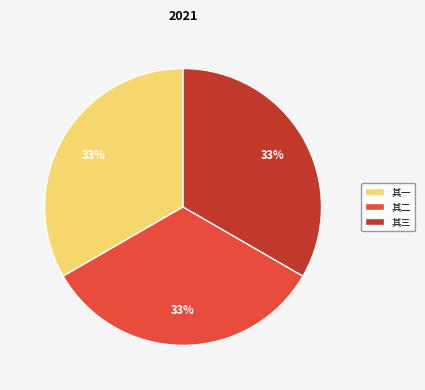

To the nearest percent, what percentage of the pie is 其一?

33%